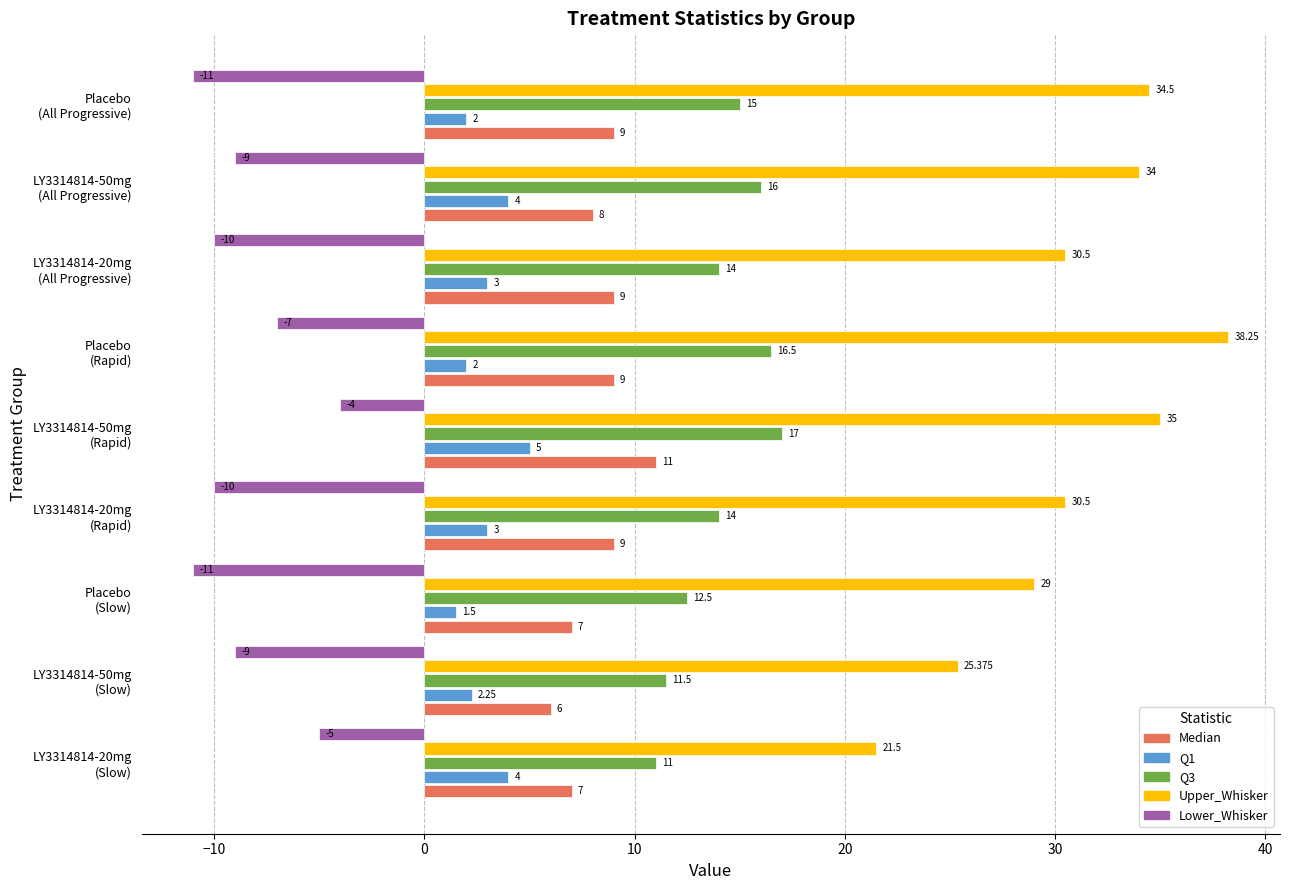

Which series has the widest spread of values?

Upper_Whisker